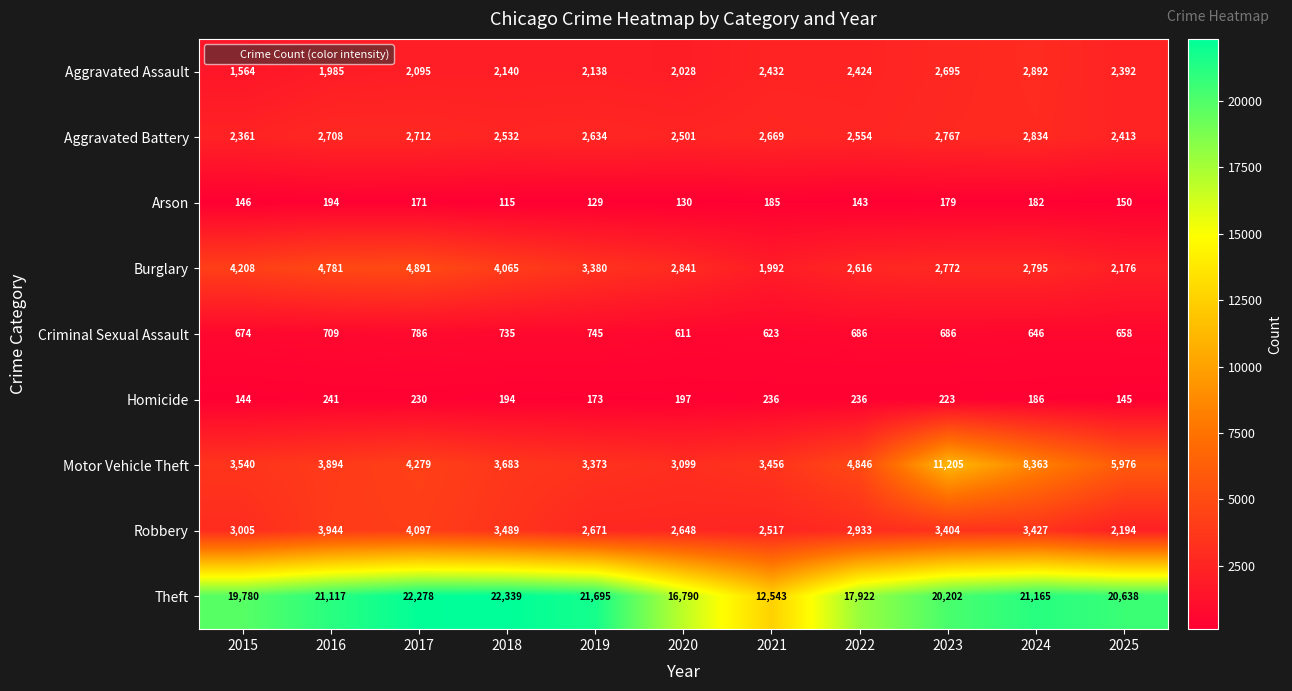

At which label does Burglary first exceed 2841?

2015